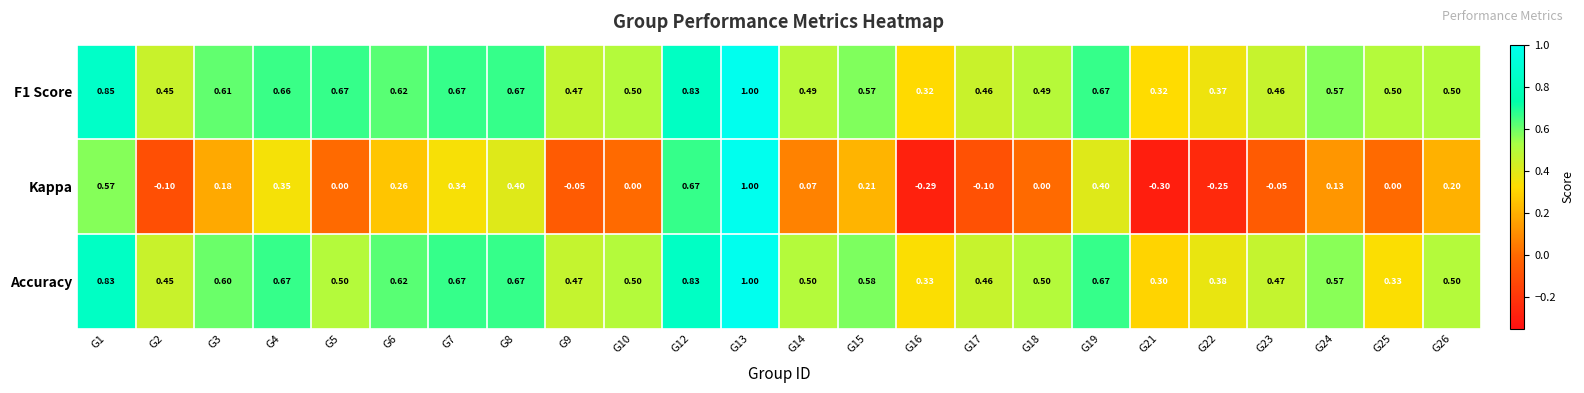

Is the value of F1 Score at G12 greater than the value of Accuracy at G13?

No